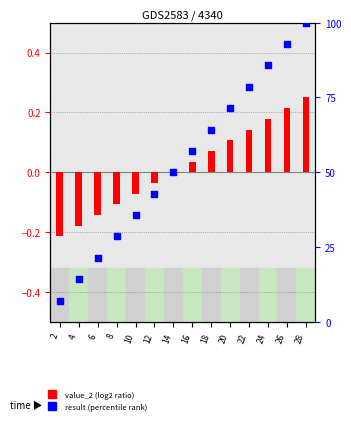

At which category is the sum across all series the highest?

28